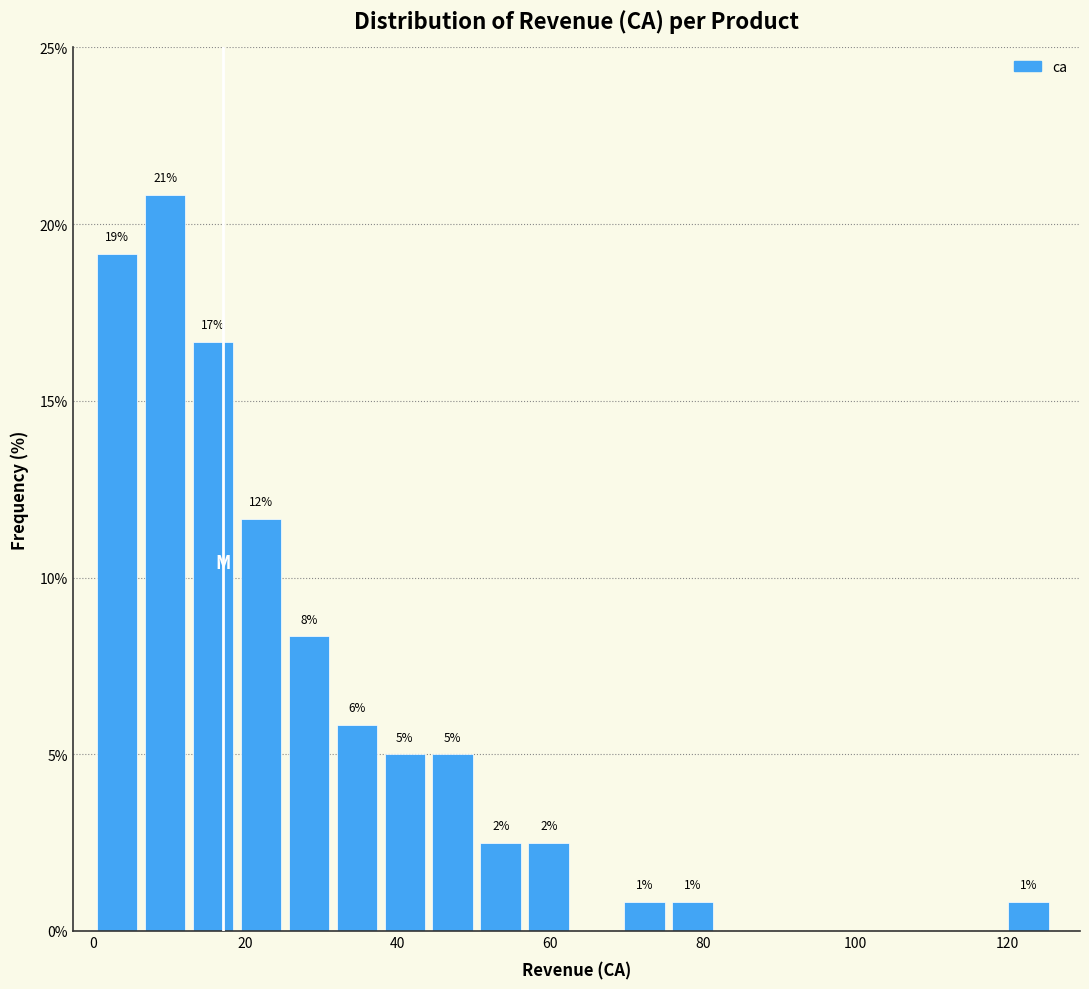

Read against the x-axis, roughly where is the centre of the tallest bar?

10